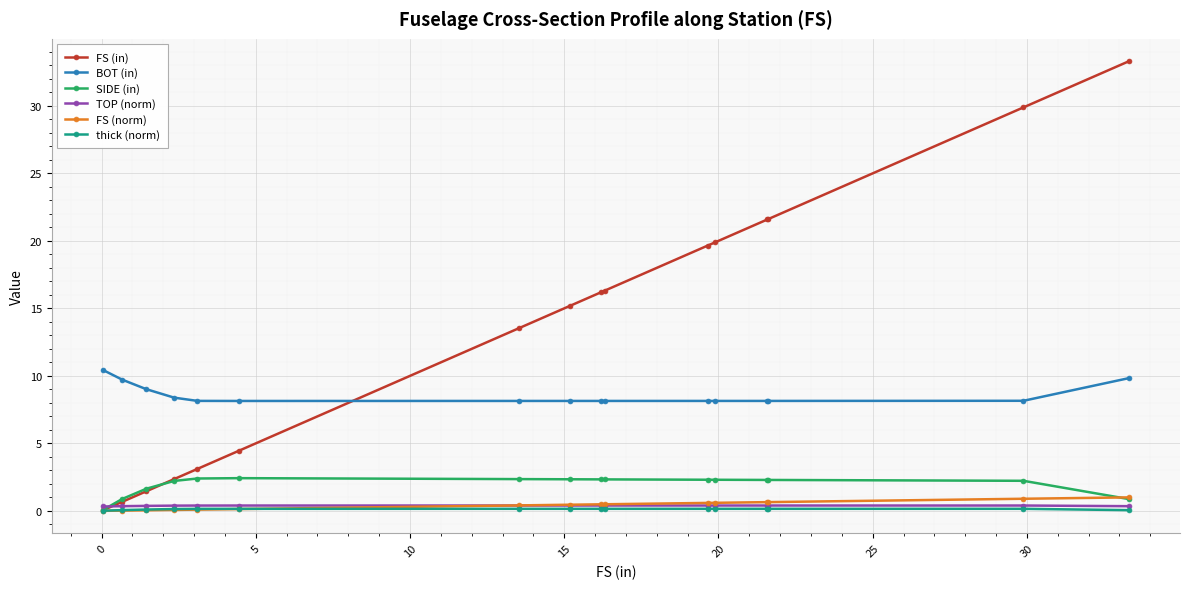

What is the maximum value shown in the chart?

33.3